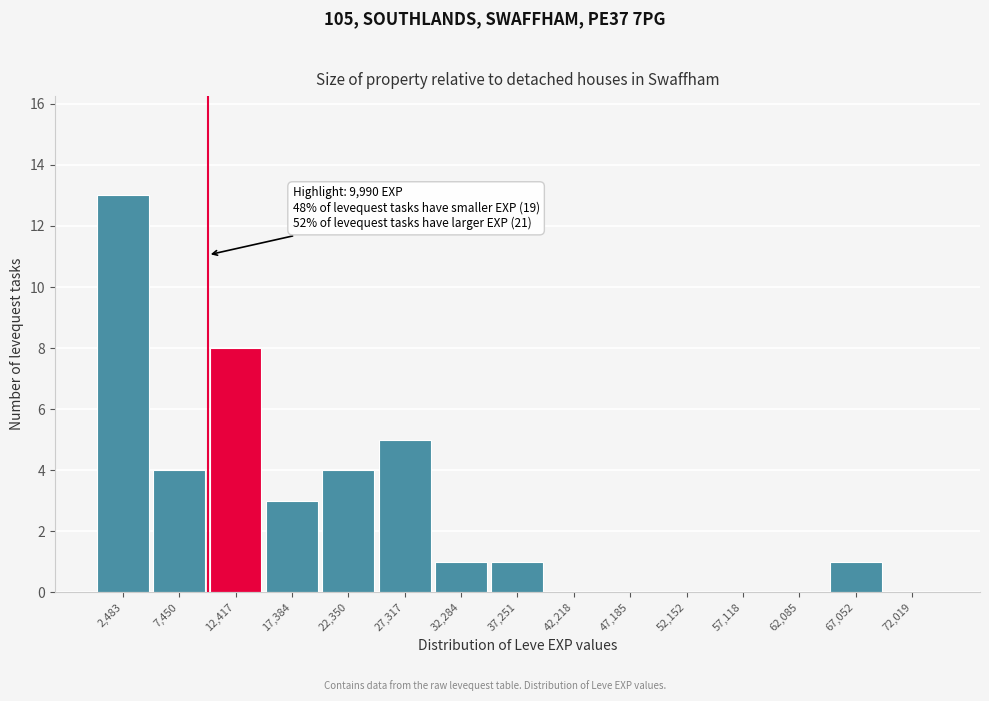

Over which range of the x-axis is the bar tallest?

0 to 5000